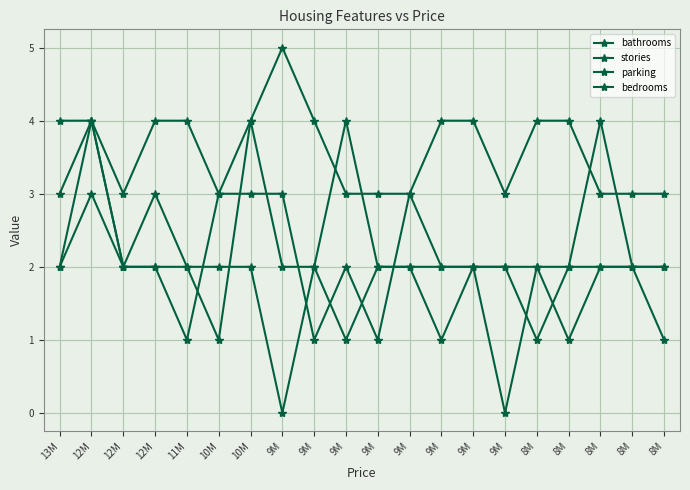

Reading left to right, transcribe all the data shown in this chart.

bathrooms: 2	4	2	2	1	3	3	3	1	2	1	3	2	2	2	1	2	2	2	2
stories: 3	4	2	2	2	1	4	2	2	4	2	2	2	2	2	2	2	4	2	2
parking: 2	3	2	3	2	2	2	0	2	1	2	2	1	2	0	2	1	2	2	1
bedrooms: 4	4	3	4	4	3	4	5	4	3	3	3	4	4	3	4	4	3	3	3